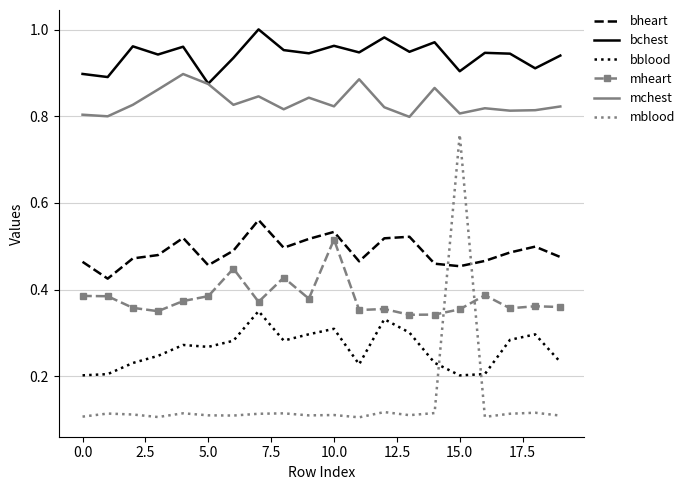

True or false: bblood and mchest cross at least once.

False